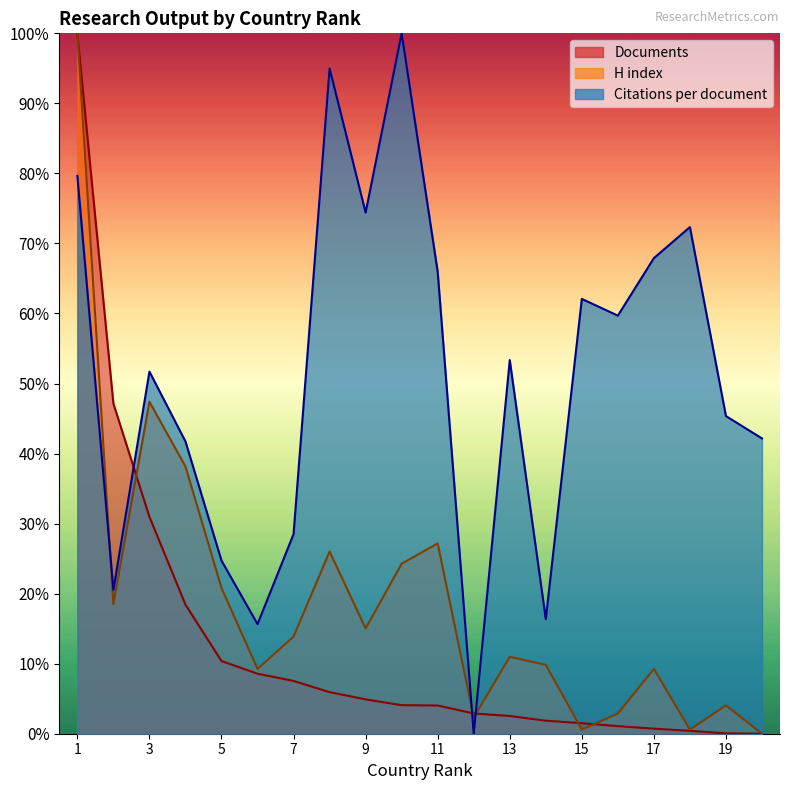

How many values in the Documents series exceed 0?

19